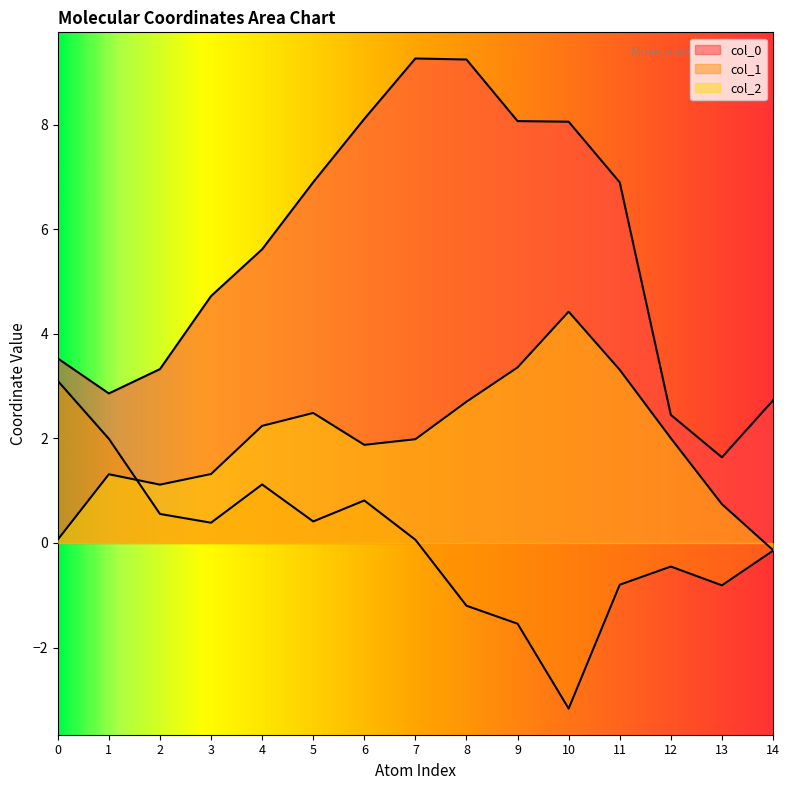

Rank the series by their average value, from lowest to highest.

col_1, col_2, col_0